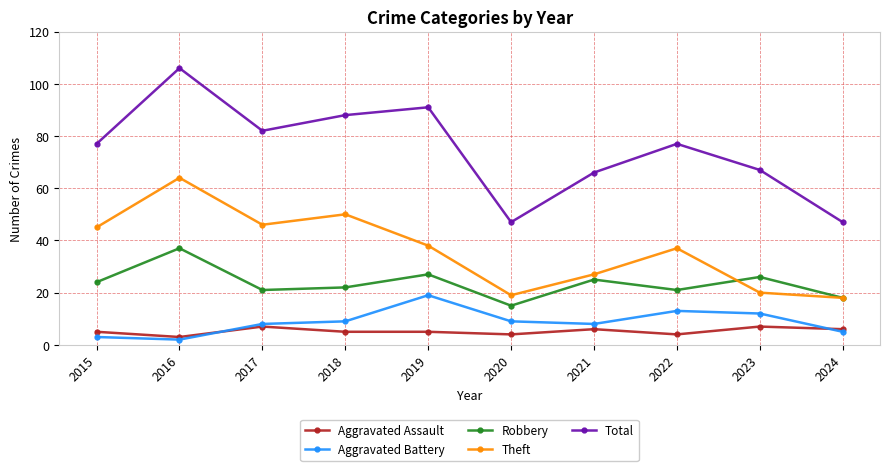

The Total series shows 53 at 2022. True or false?

False